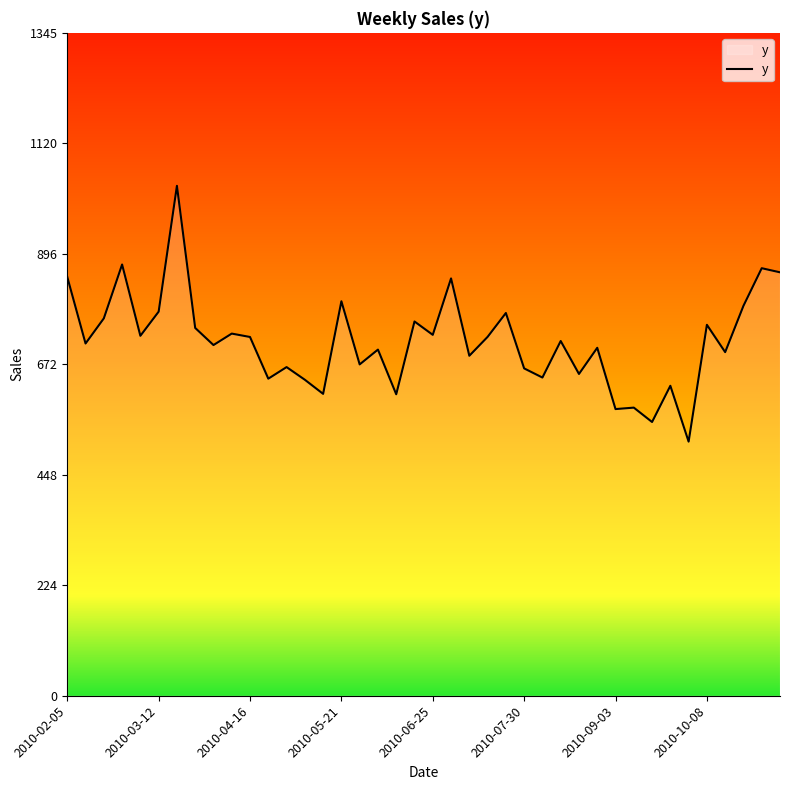

What is the difference between the maximum and minimum values?

519.1